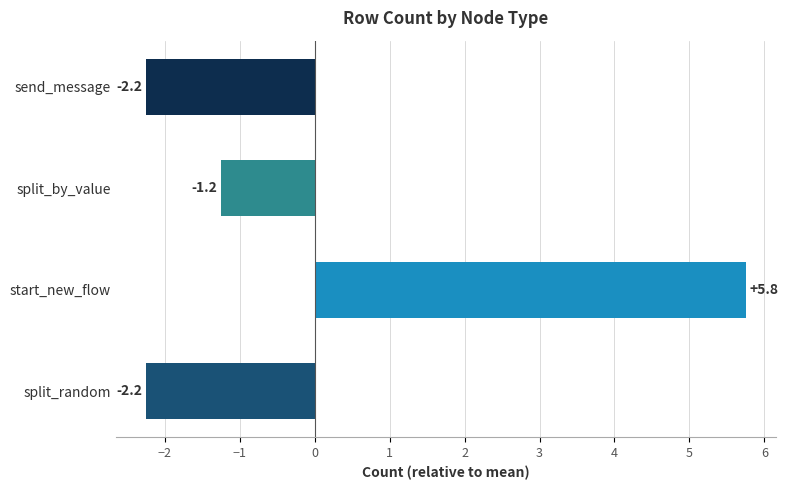

Between split_by_value and start_new_flow, which is larger?

start_new_flow